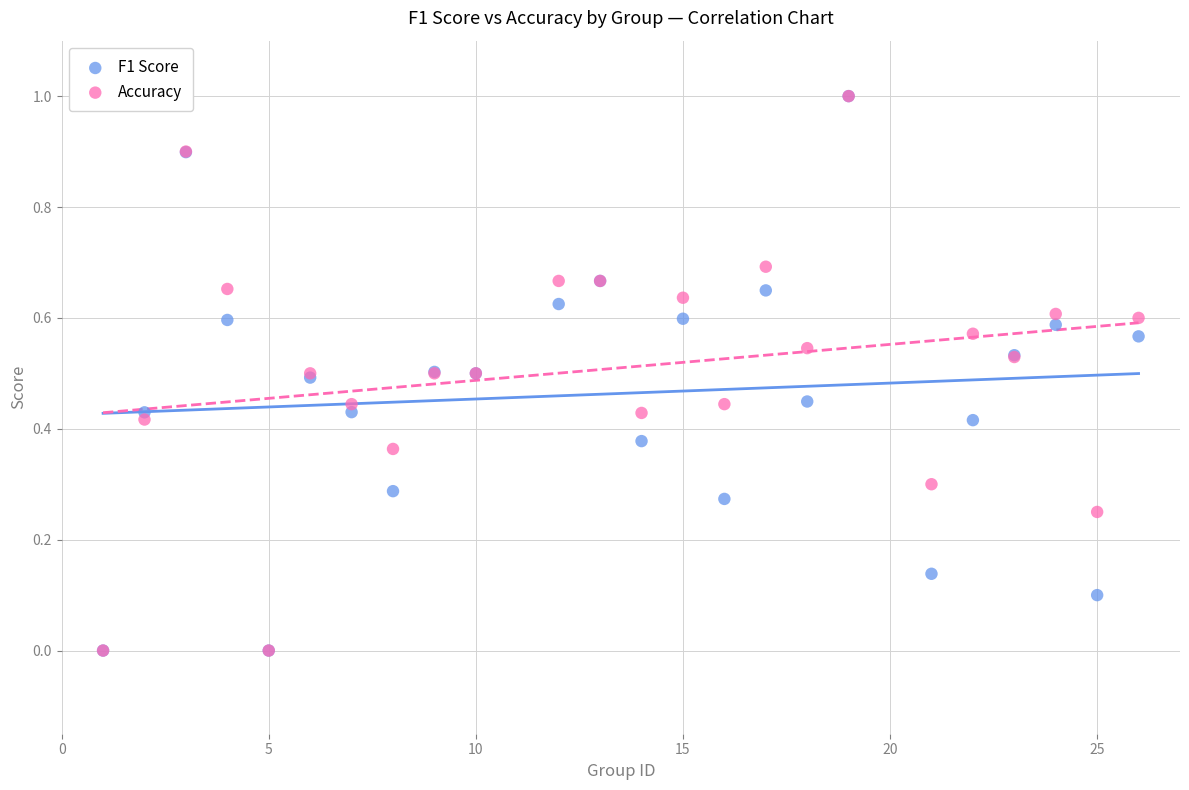

What are all the series names shown in the legend?

F1 Score, Accuracy